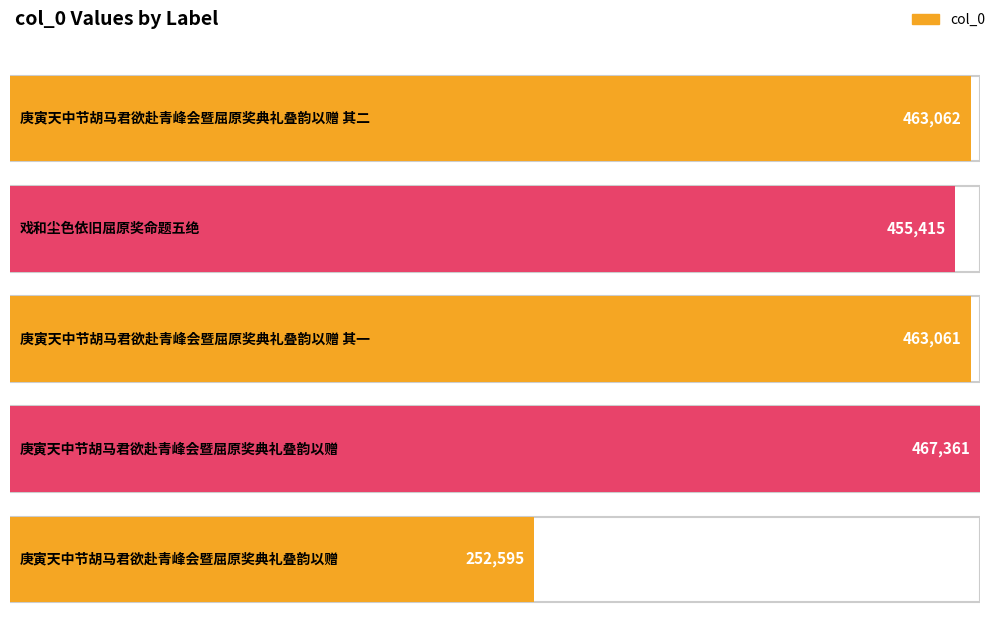

What is the value of the 3rd bar from the left?

463061